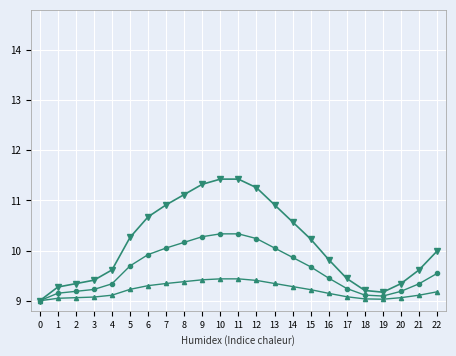

What is the minimum value shown in the chart?

9.0